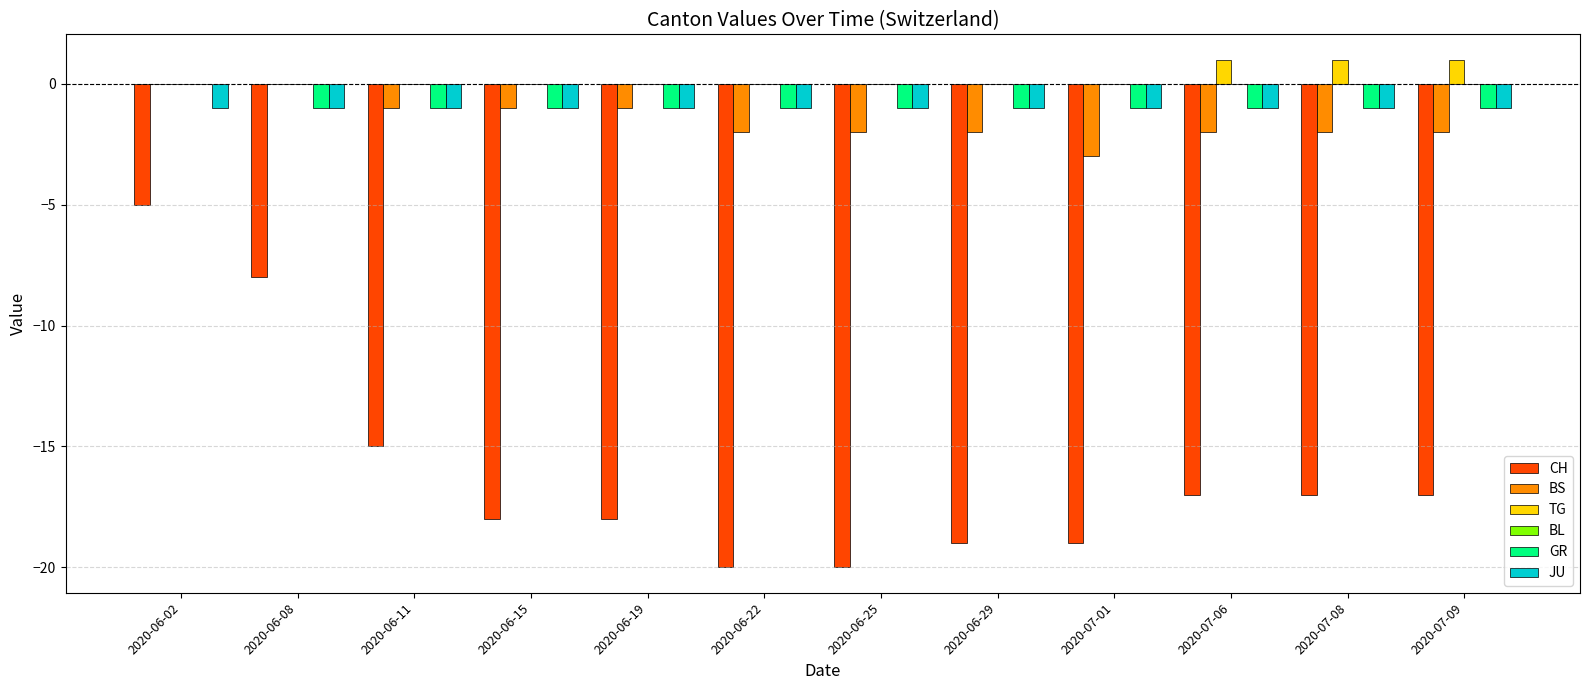

What is the sum of the CH values at 2020-07-01 and 2020-06-08?

-27